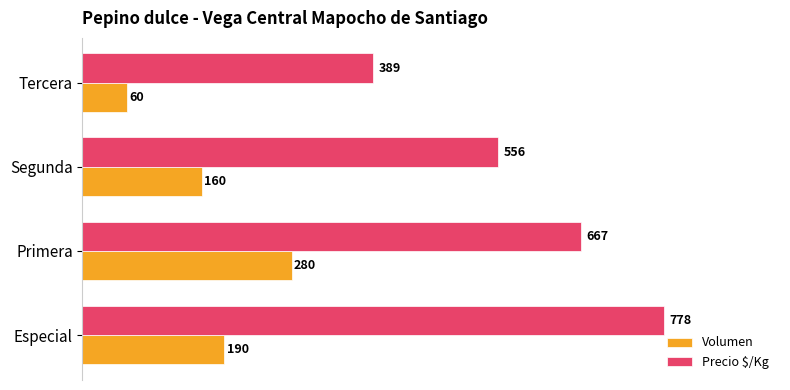

At which label is Precio $/Kg closest to 583?

Segunda